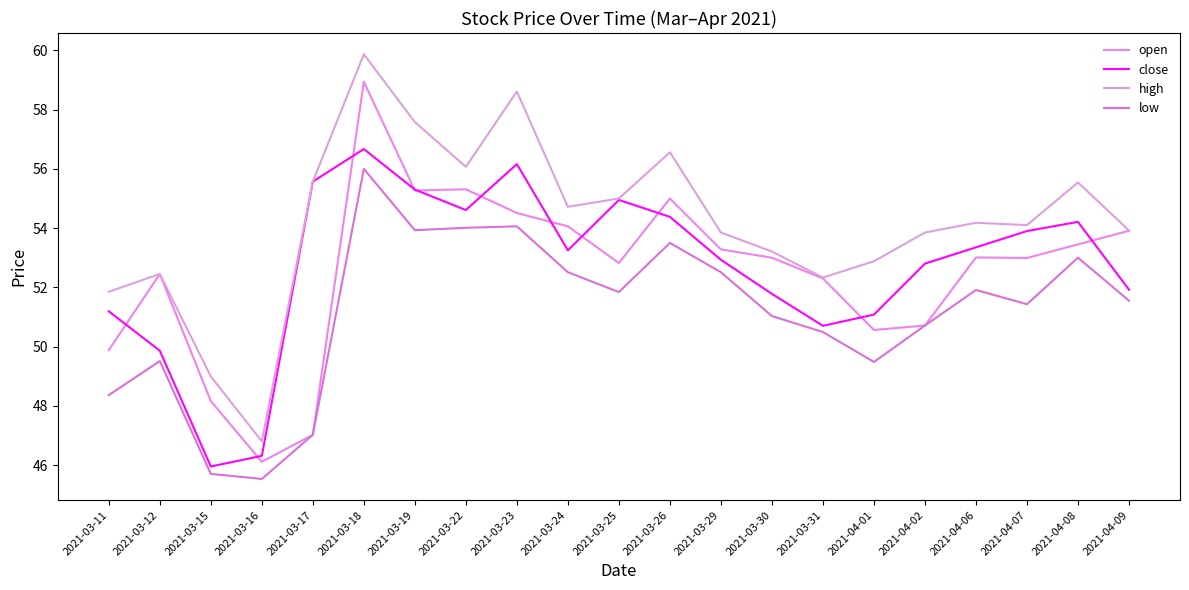

What are all the series names shown in the legend?

open, close, high, low